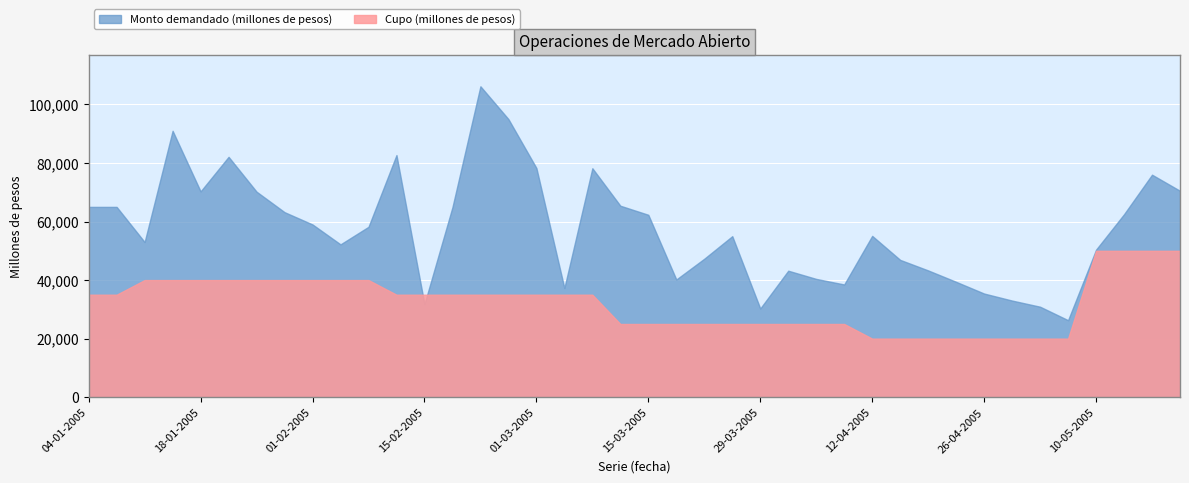

What is the maximum value shown in the chart?

106200